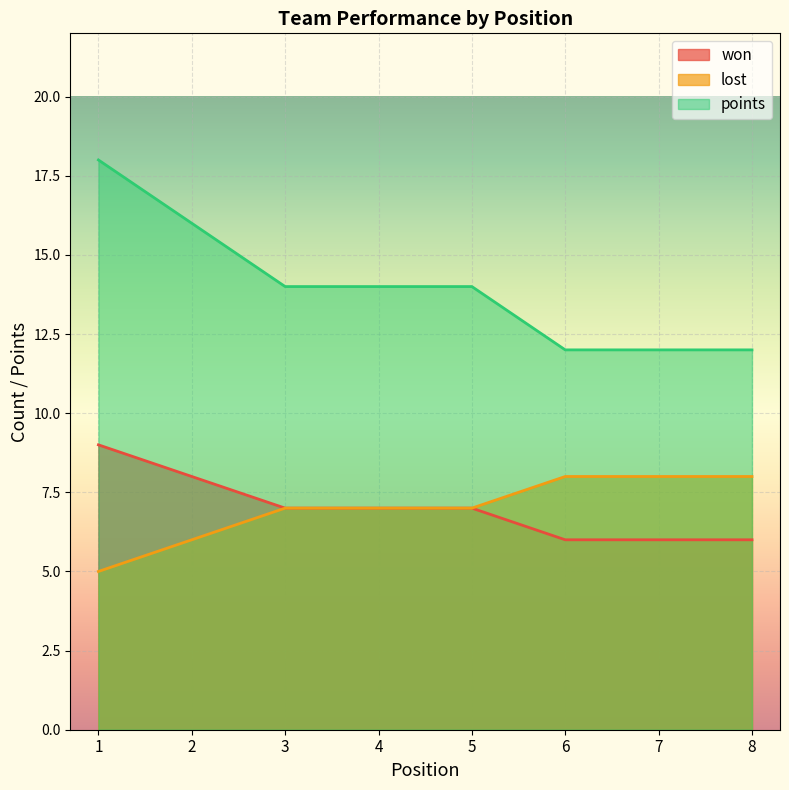

The value of points at 4 is 20. True or false?

False